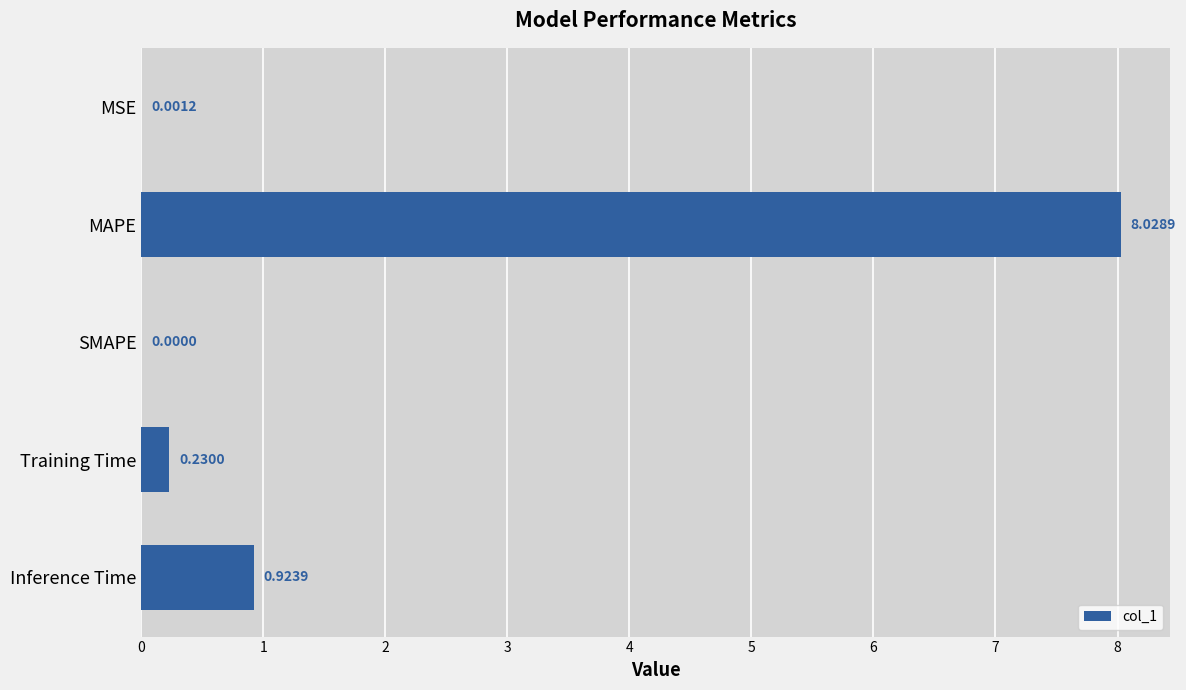

Where is the data nearest to the value 4?

Inference Time